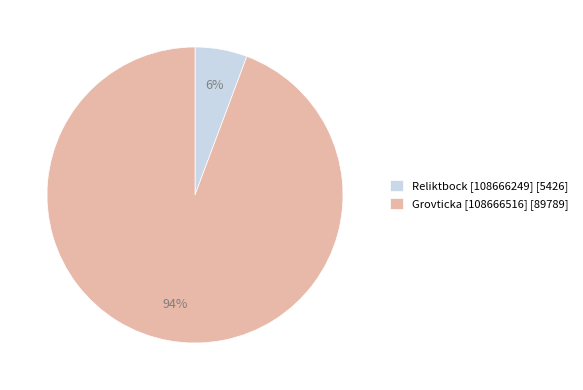

To the nearest percent, what is the combined percentage of Grovticka [108666516] [89789] and Reliktbock [108666249] [5426]?

100%